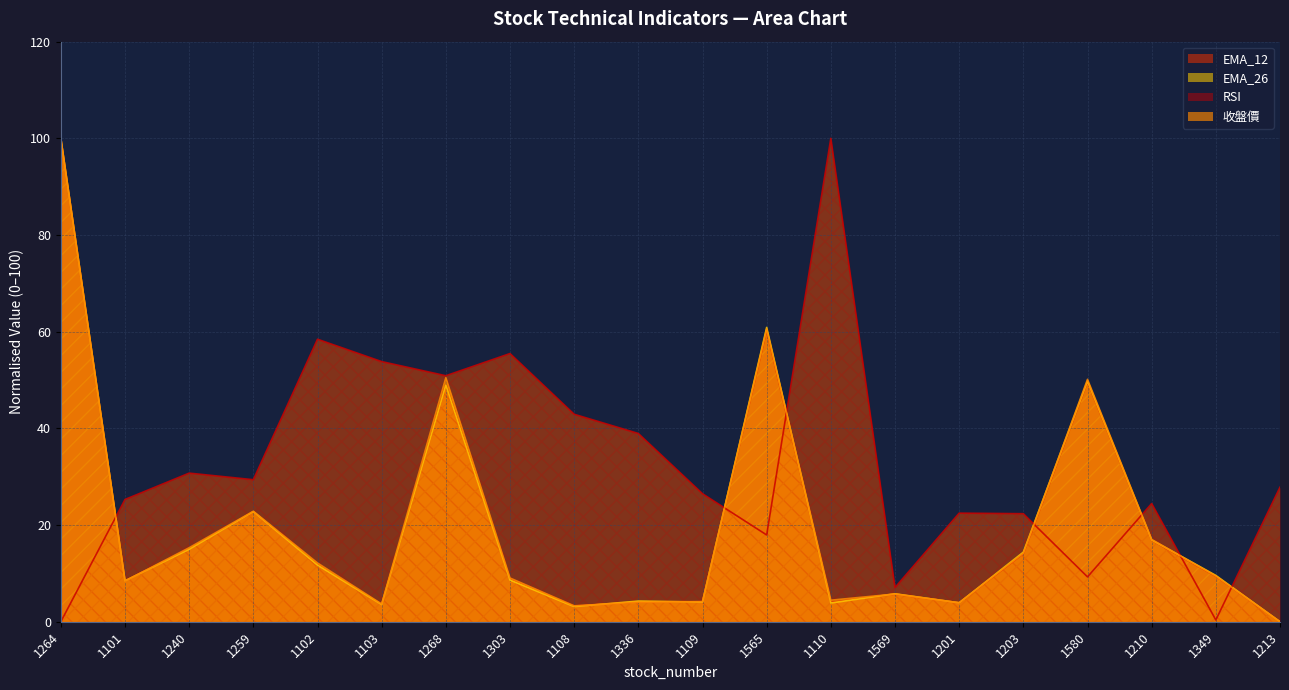

Which series changed the most between 1110 and 1349?

RSI